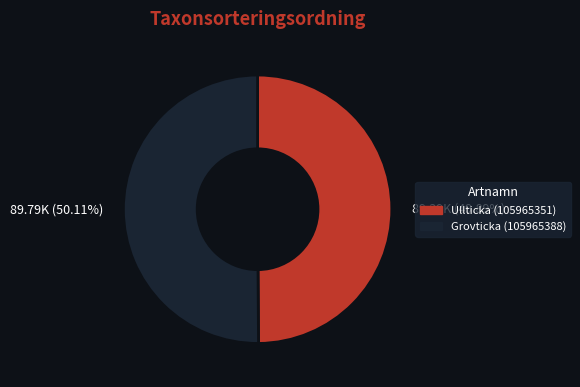

How many slices are in this pie chart?

2